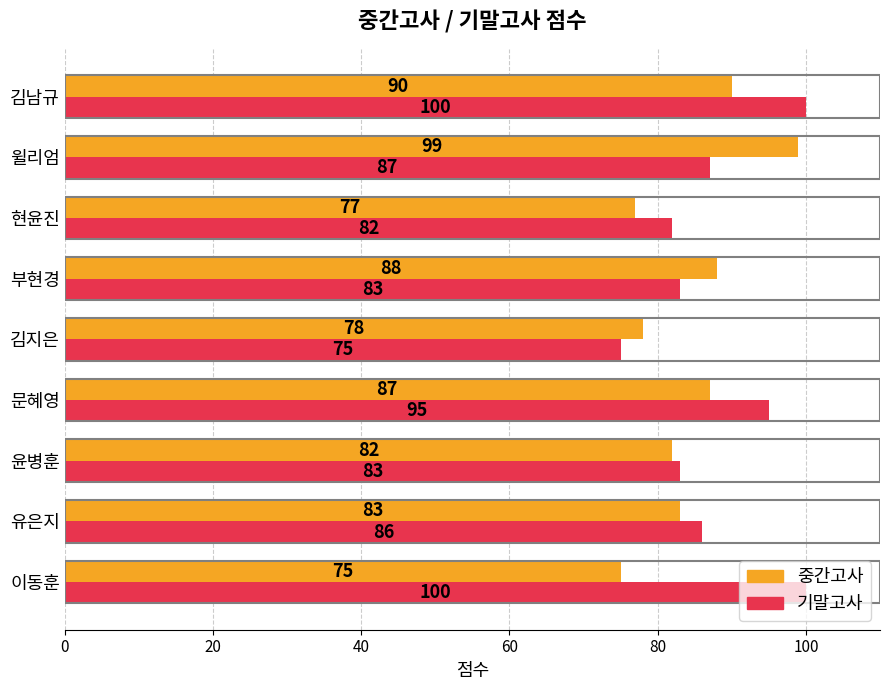

Which series has the largest total across all categories?

기말고사